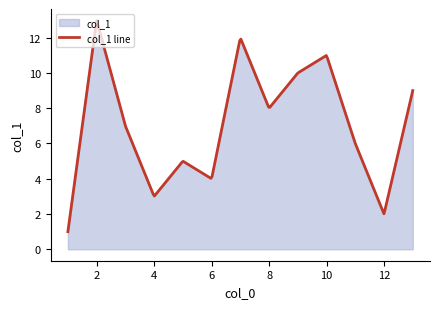

What is the sum of all values?

2147.8